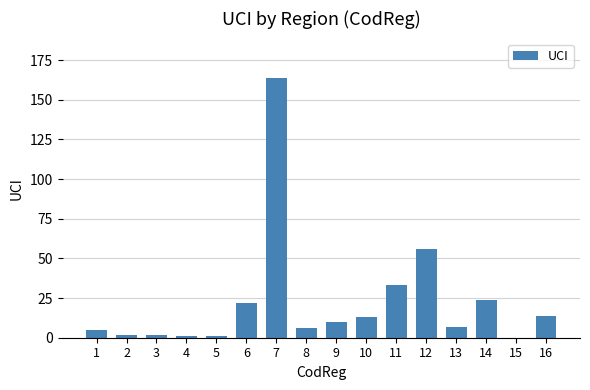

Count the number of categories in the chart.

16